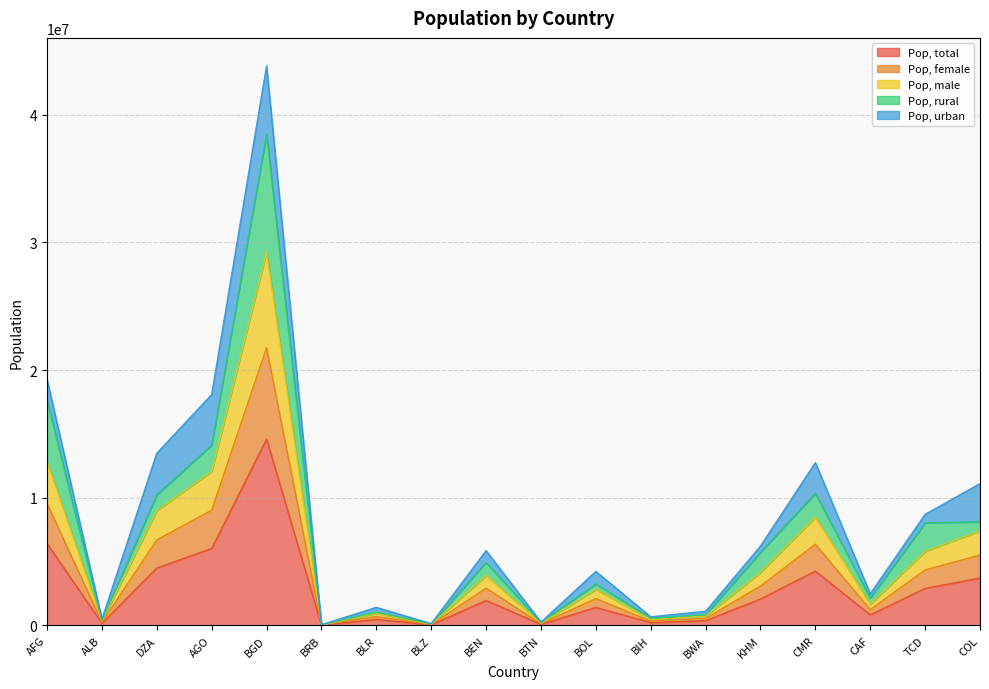

The value of Pop, female at DZA is 6698671. True or false?

True